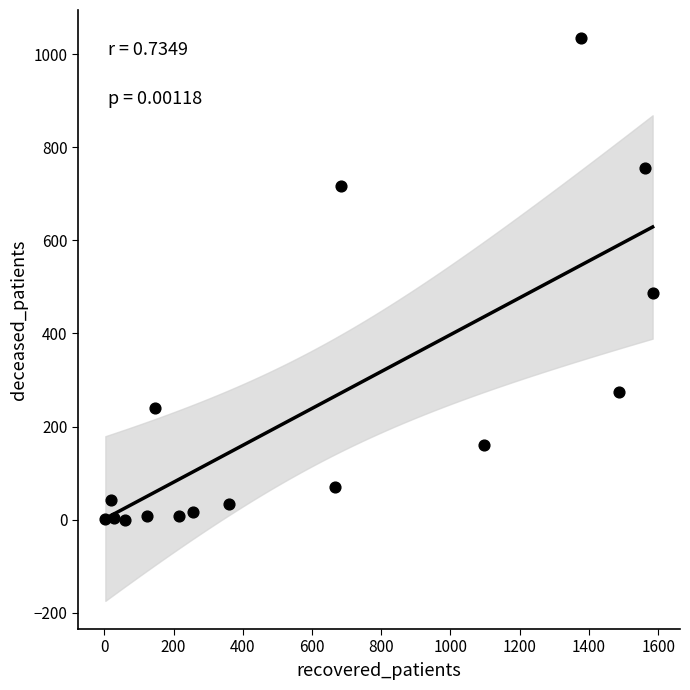

What is the range of X values (max minus min)?

1581